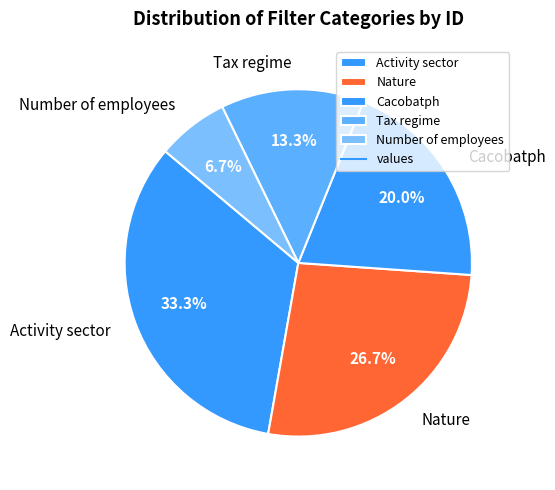

Which slice is the largest?

Activity sector